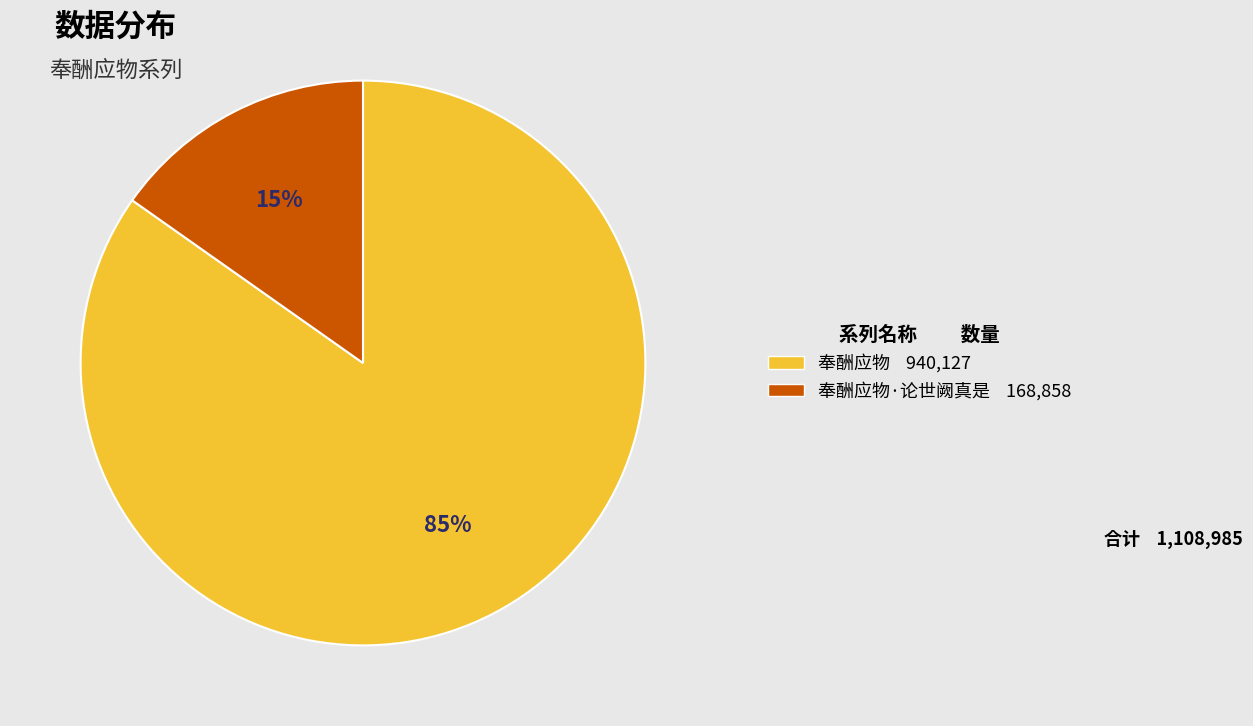

To the nearest percent, what is the difference between the largest and smallest slice percentages?

70%